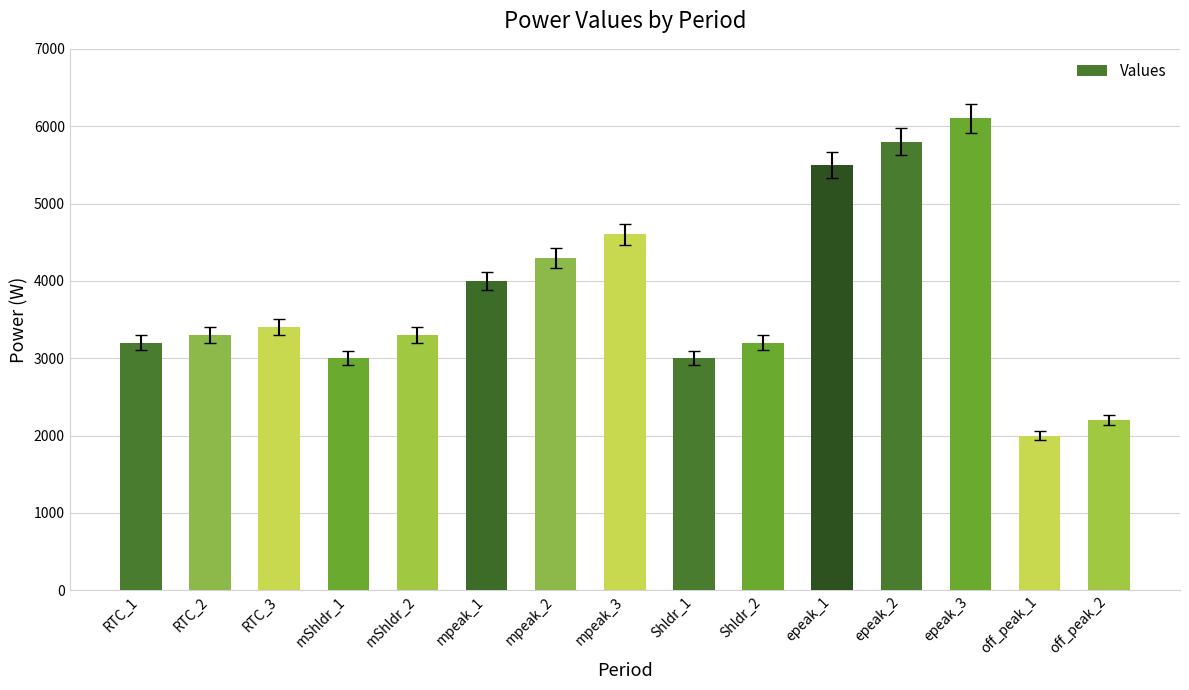

What is the greatest value displayed?

6100